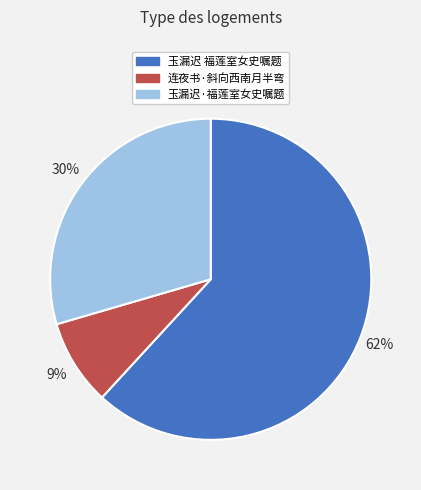

Does any single category account for the majority?

Yes